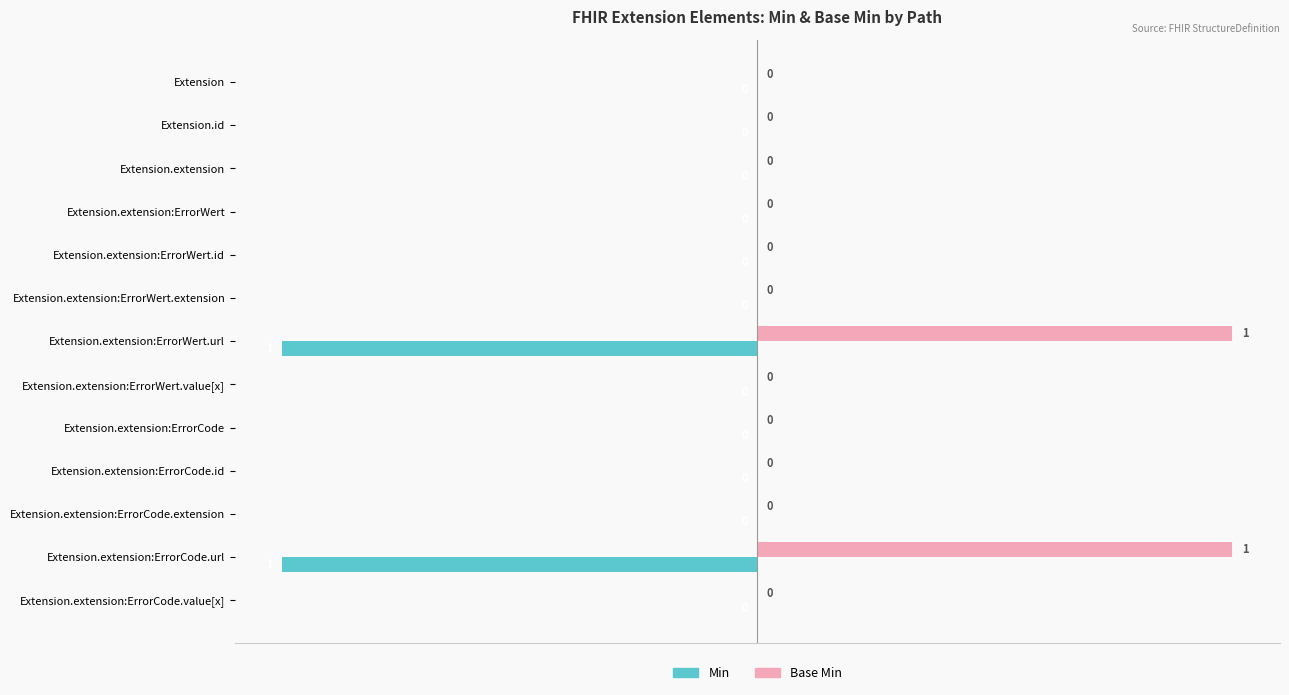

Is the value of Base Min at Extension.extension:ErrorCode.id greater than the value of Min at Extension.extension:ErrorWert.url?

Yes